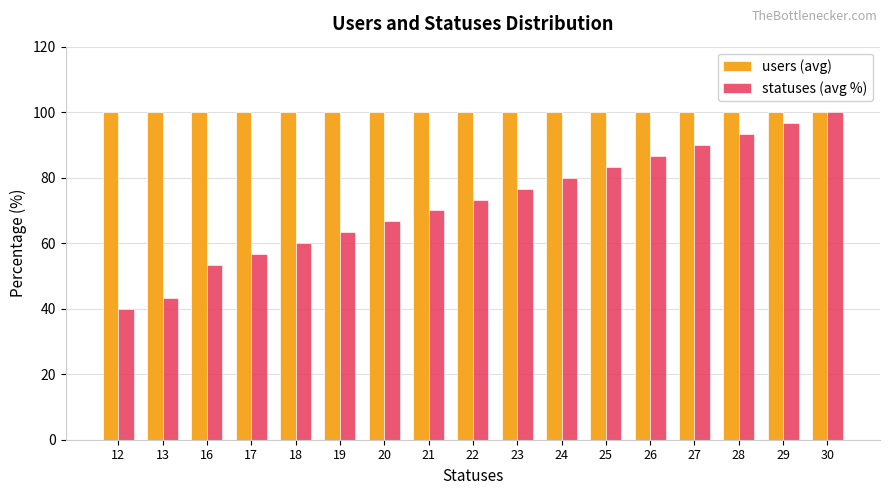

Reading right to left, extract all data points from this chart.

users (avg): 100.0	100.0	100.0	100.0	100.0	100.0	100.0	100.0	100.0	100.0	100.0	100.0	100.0	100.0	100.0	100.0	100.0
statuses (avg %): 100.0	96.7	93.3	90.0	86.7	83.3	80.0	76.7	73.3	70.0	66.7	63.3	60.0	56.7	53.3	43.3	40.0